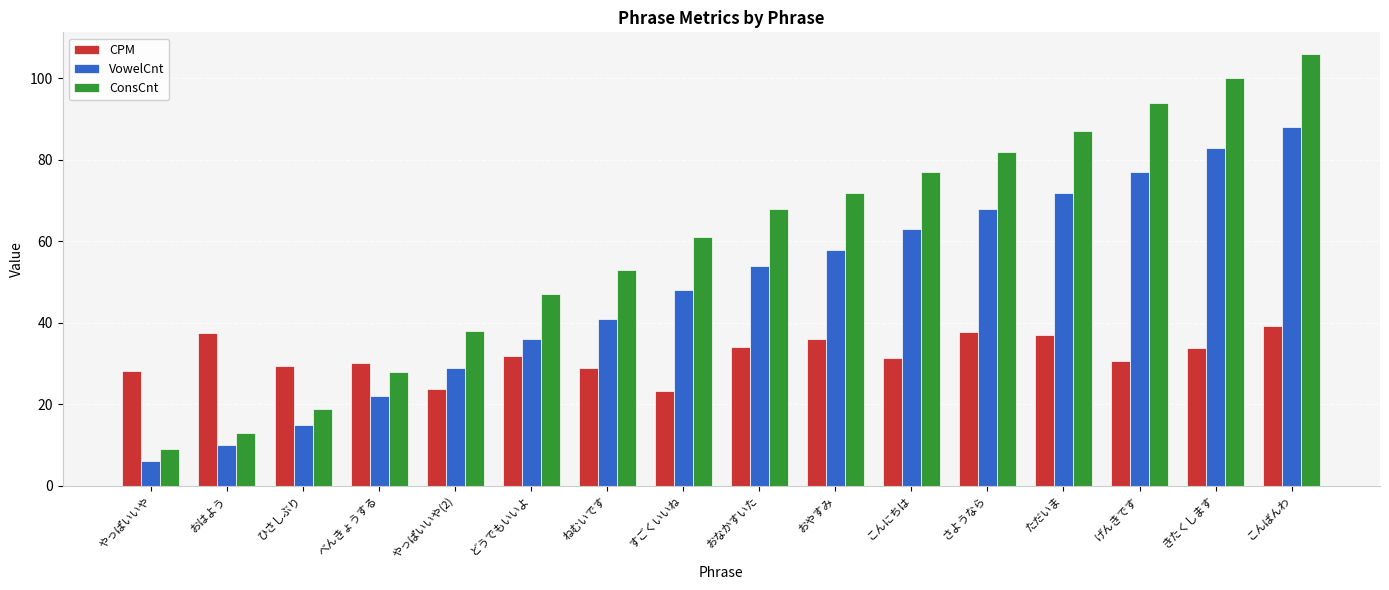

What is the highest value of the CPM series?

39.2